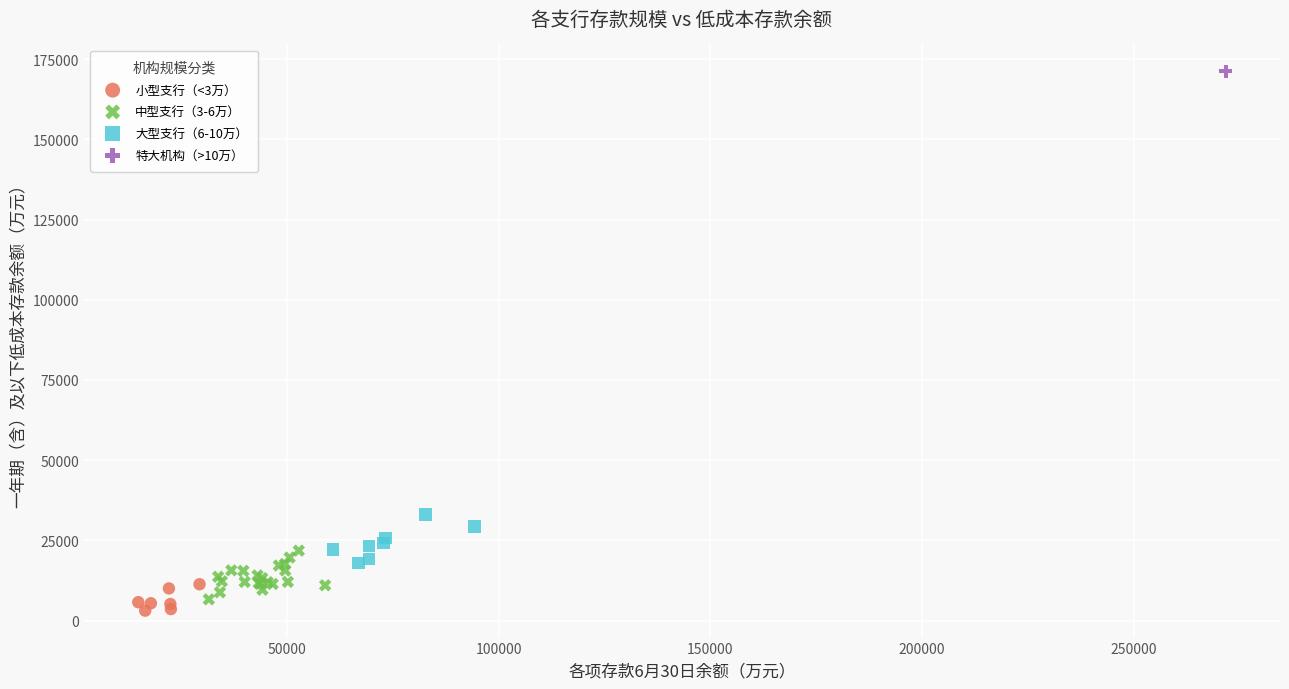

What are all the series names shown in the legend?

小型支行（<3万）, 中型支行（3-6万）, 大型支行（6-10万）, 特大机构（>10万）